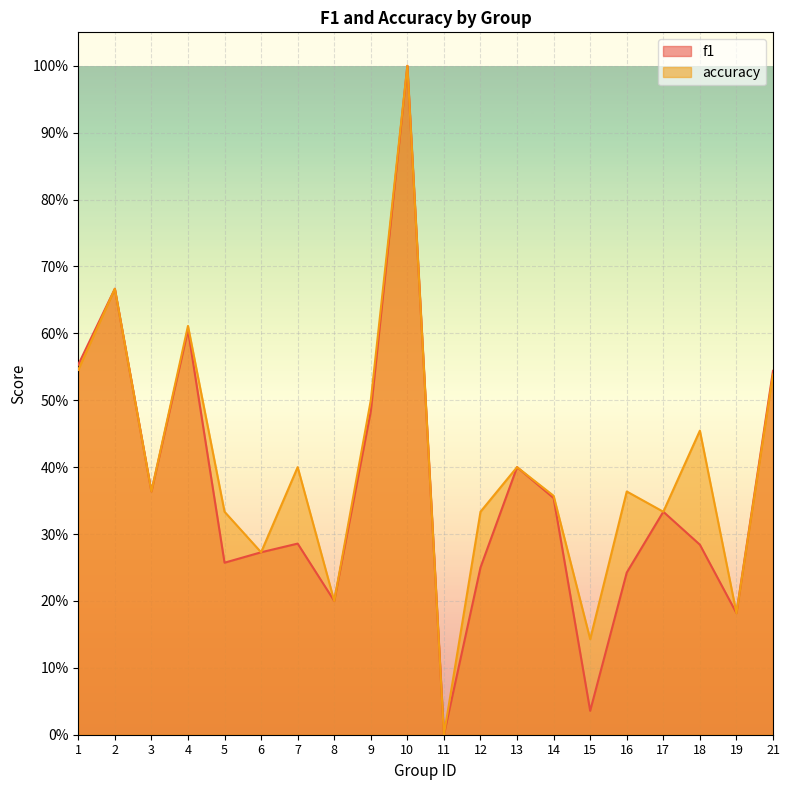

Reading left to right, transcribe all the data shown in this chart.

f1: 0.6	0.7	0.4	0.6	0.3	0.3	0.3	0.2	0.5	1.0	0.0	0.2	0.4	0.4	0.0	0.2	0.3	0.3	0.2	0.5
accuracy: 0.5	0.7	0.4	0.6	0.3	0.3	0.4	0.2	0.5	1.0	0.0	0.3	0.4	0.4	0.1	0.4	0.3	0.5	0.2	0.5